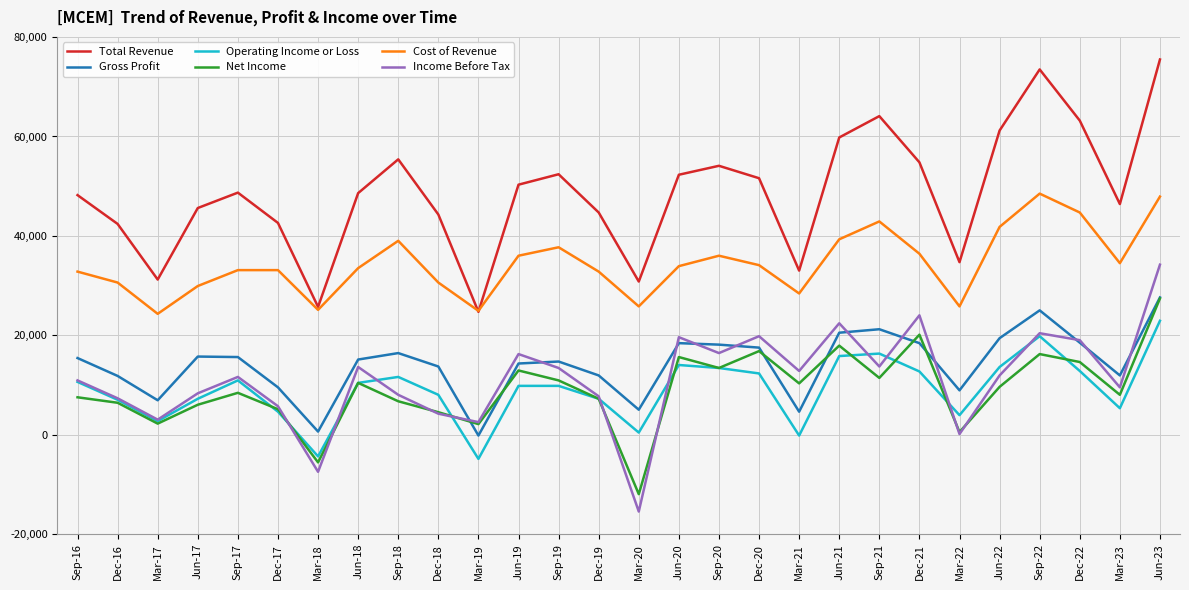

Is the value of Net Income at Mar-22 greater than the value of Income Before Tax at Dec-21?

No